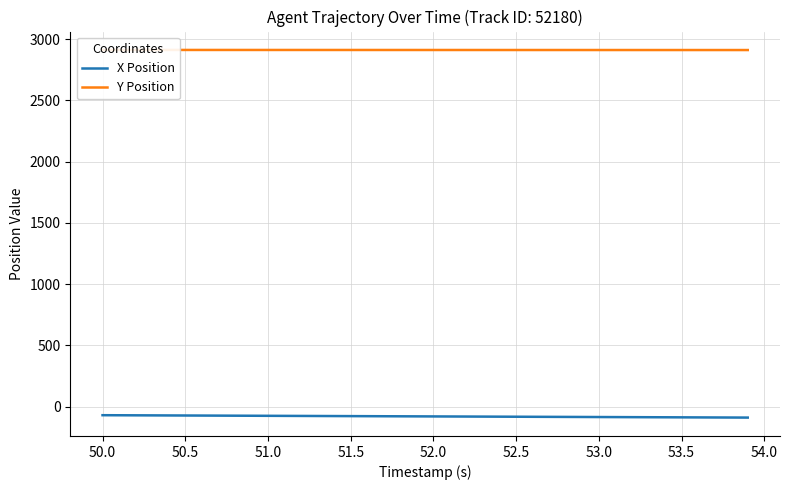

What is the highest value of the X Position series?

-68.9